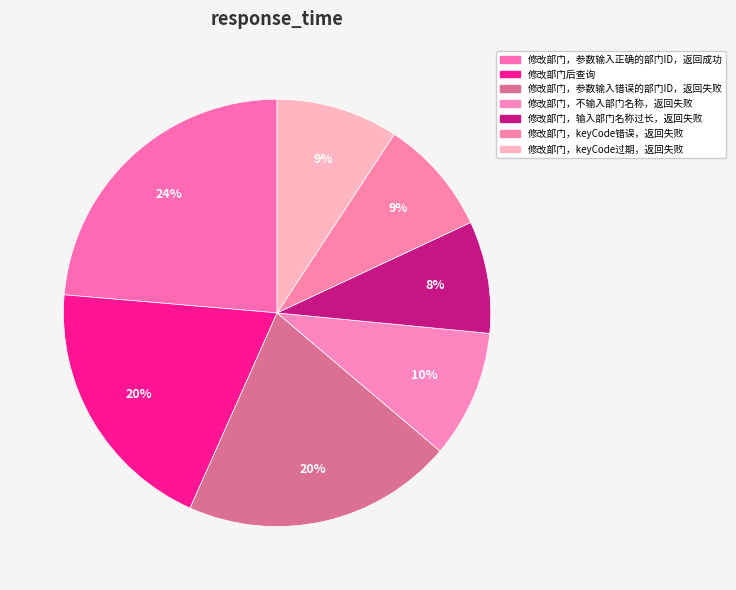

What is the largest slice in the pie chart?

修改部门，参数输入正确的部门ID，返回成功